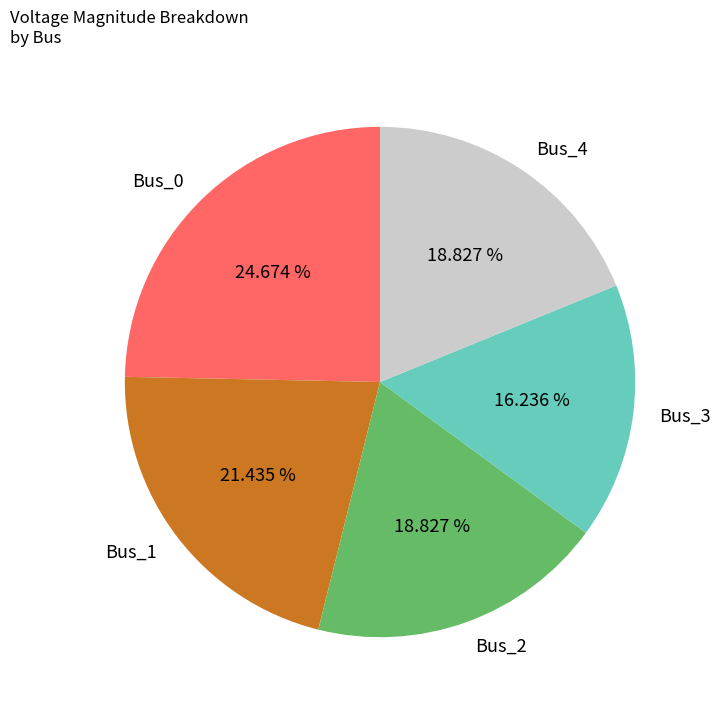

To the nearest percent, what portion does Bus_3 represent?

16%